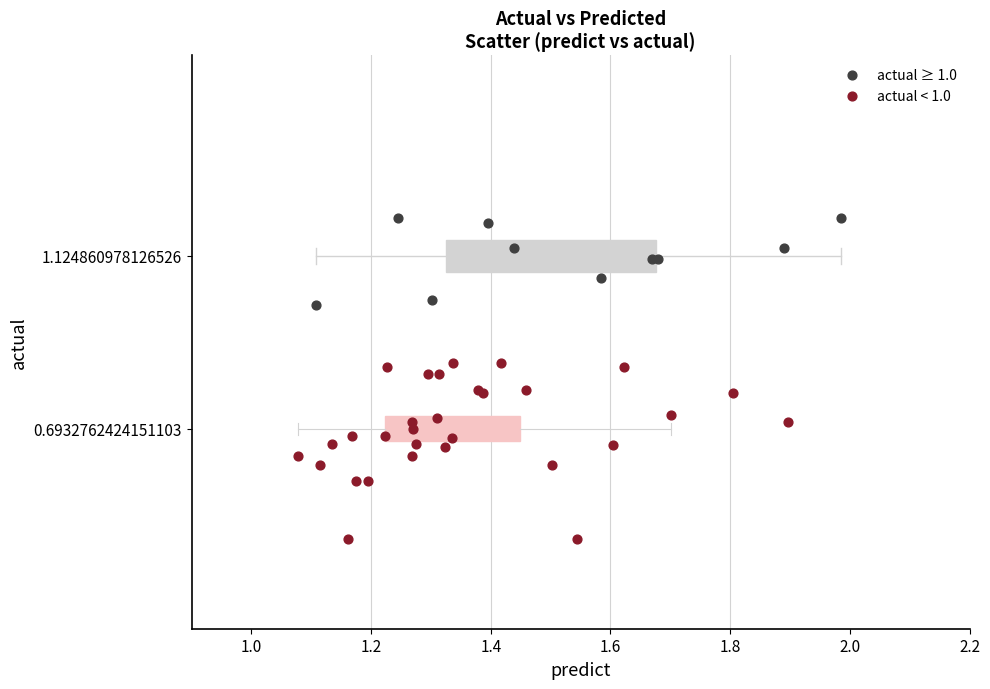

Which series contains the lowest Y value?

actual < 1.0